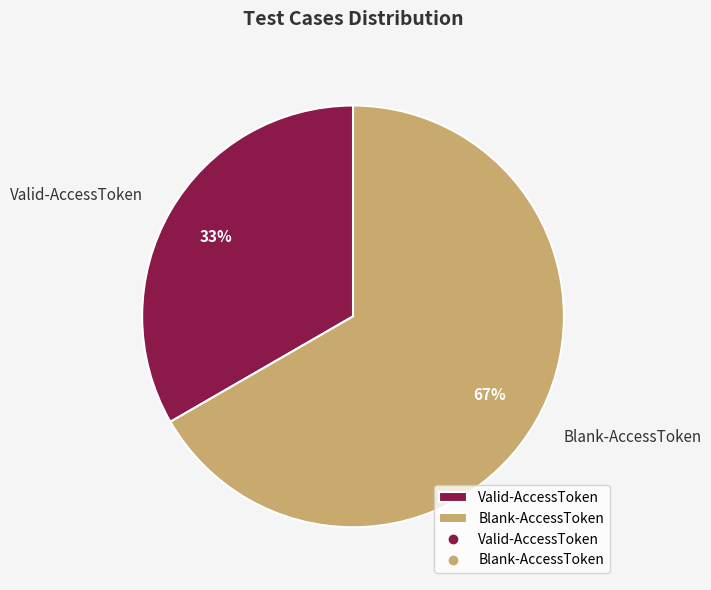

To the nearest percent, what is the combined percentage of Valid-AccessToken and Blank-AccessToken?

100%